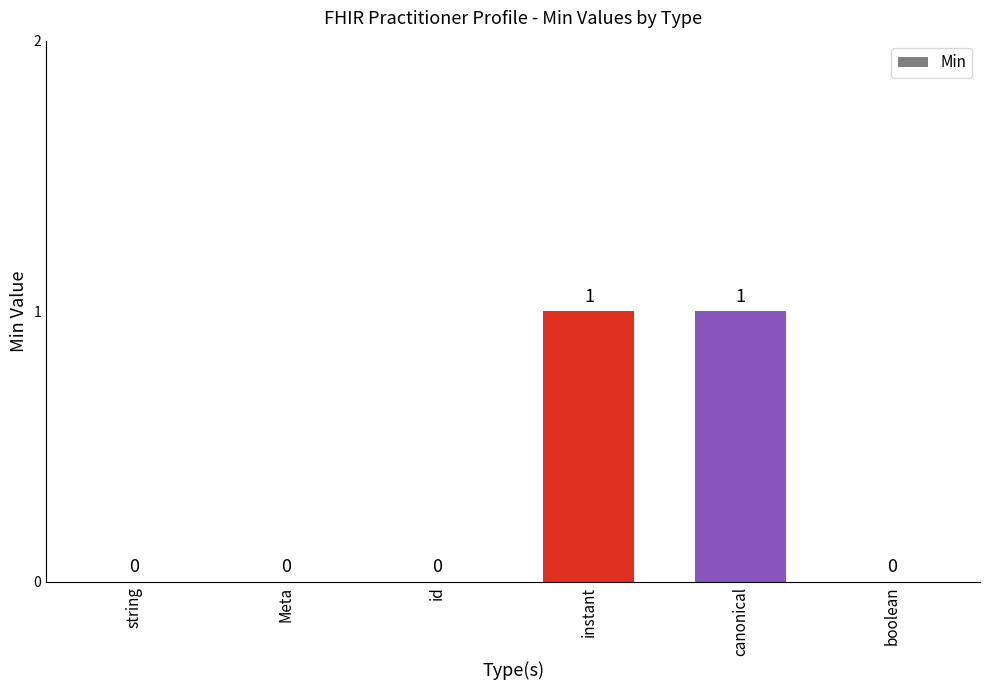

What is the difference between the values at string and canonical?

1